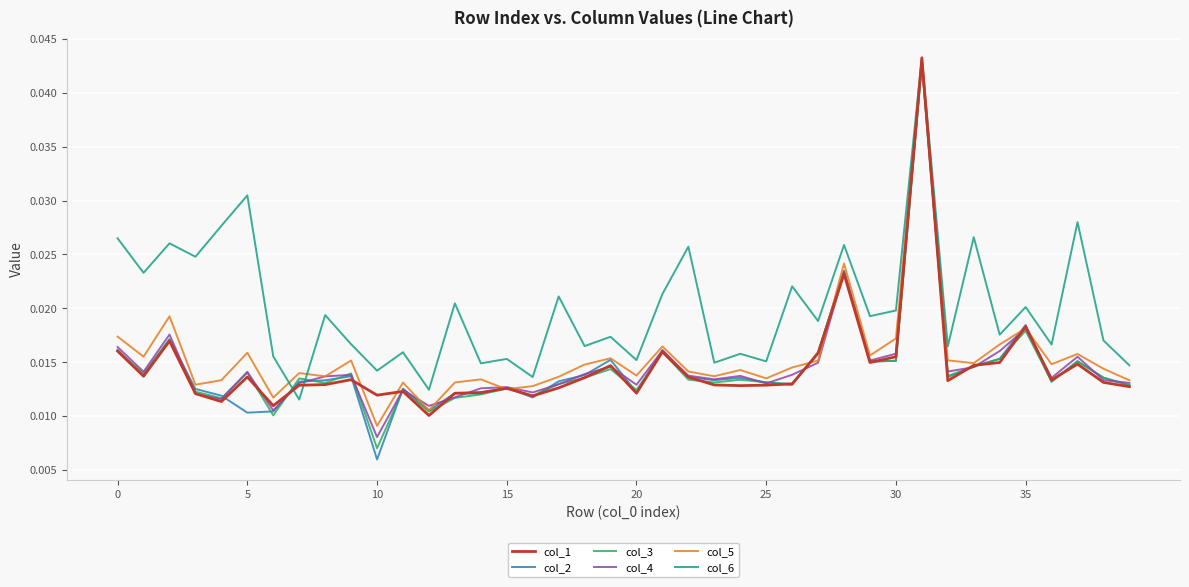

Which series has the largest range (max minus min)?

col_2